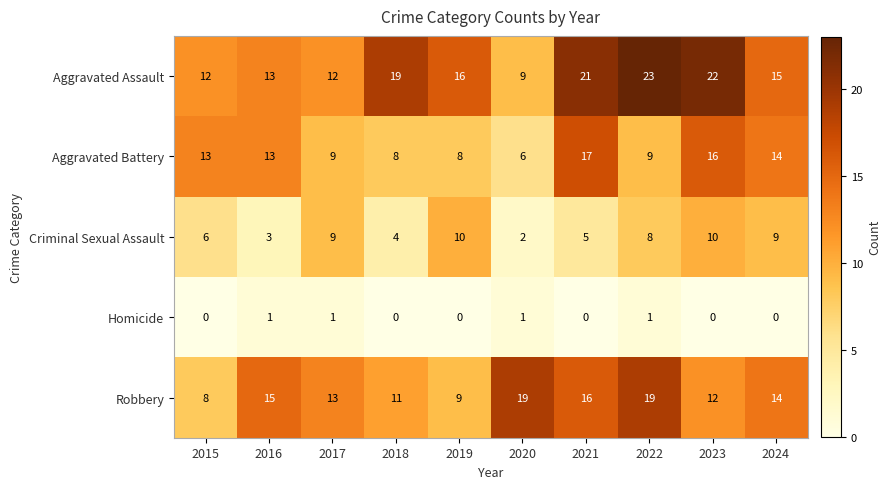

What is the sum of all Criminal Sexual Assault values?

66